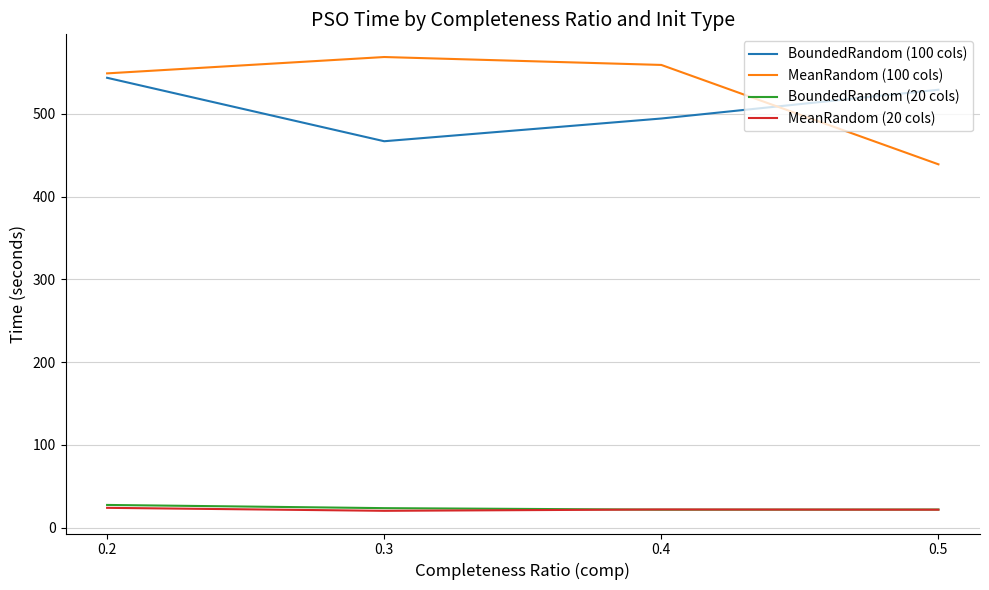

Which series has the largest range (max minus min)?

MeanRandom (100 cols)